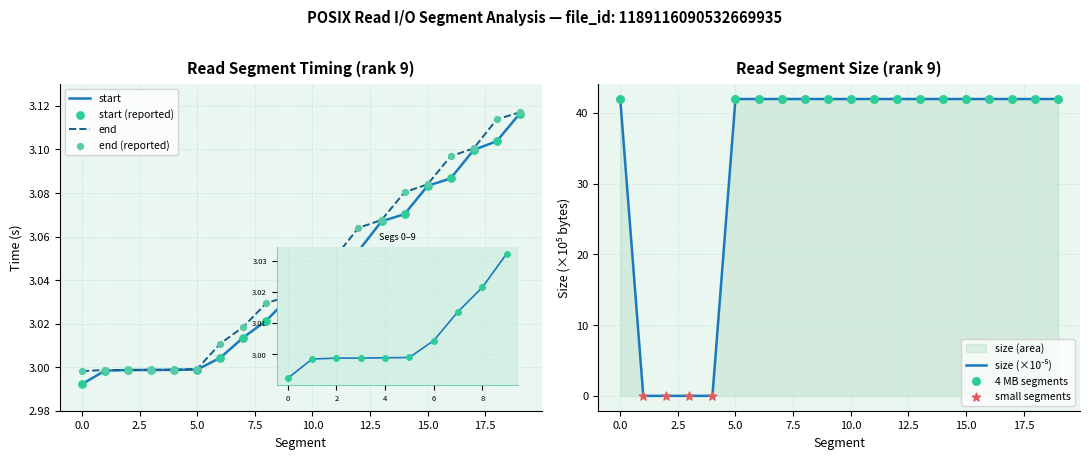

At how many categories does at least one series exceed 3?

14